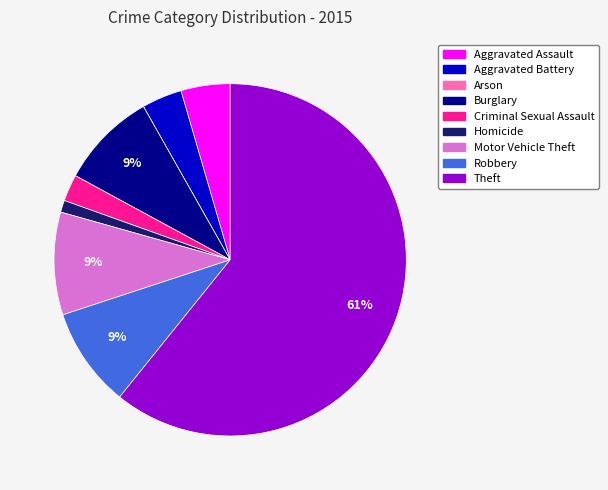

Do Homicide and Theft together represent more than half of the pie?

Yes